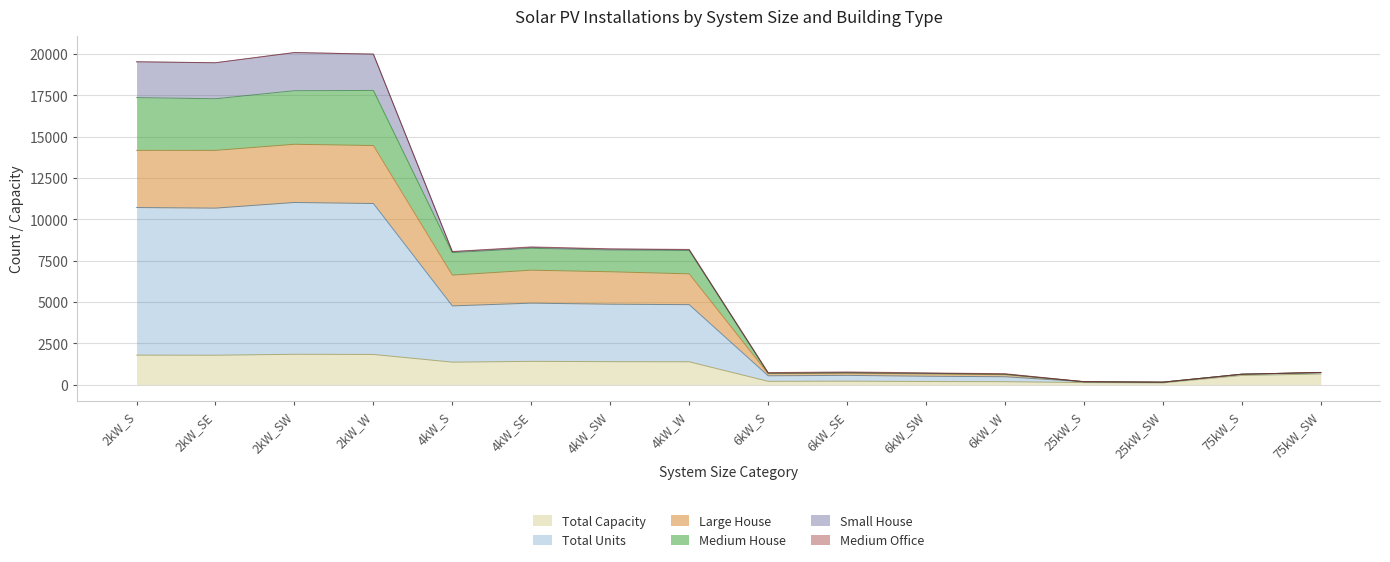

What is the label of the 7th point from the left?

4kW_SW